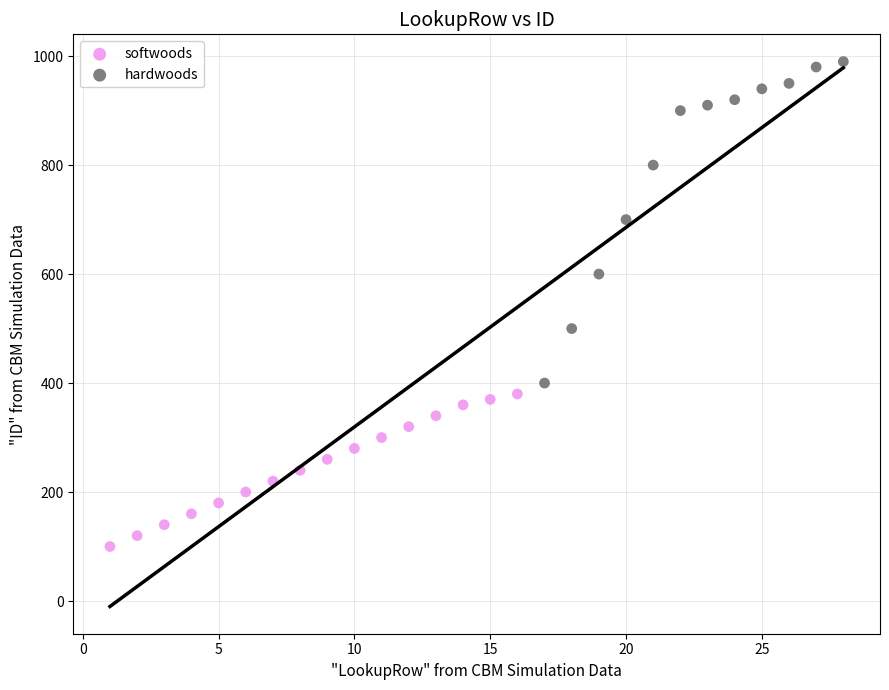

Which series contains the lowest Y value?

softwoods